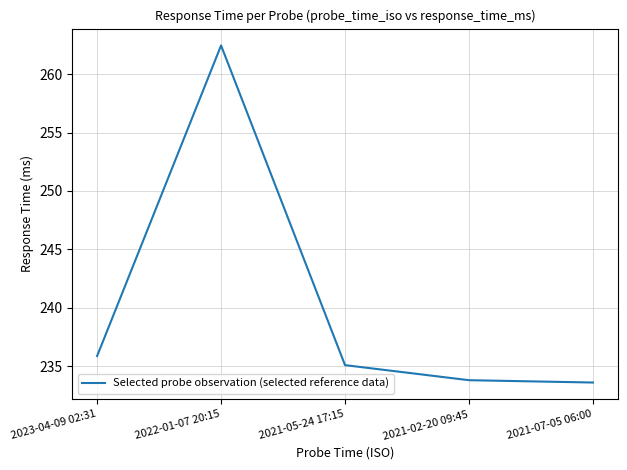

What is the sum of all values?

1200.8